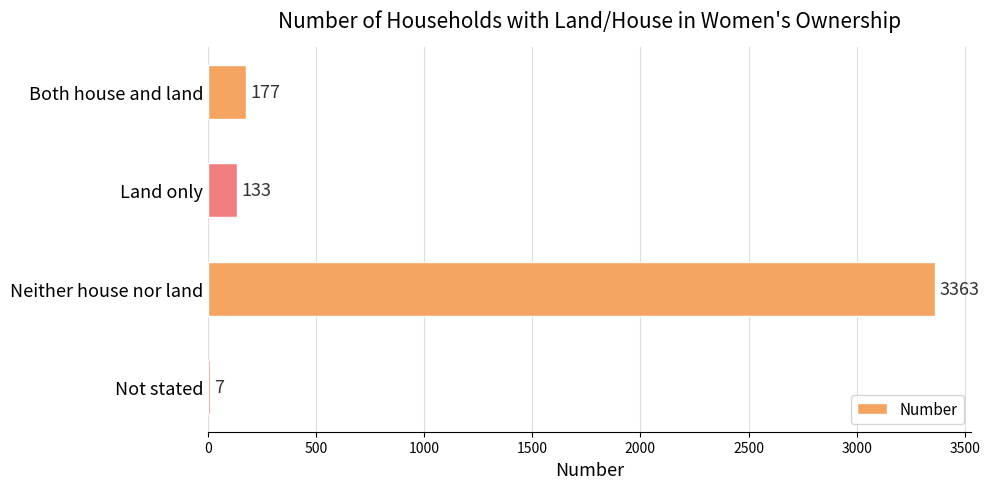

How many distinct data groups are displayed?

1